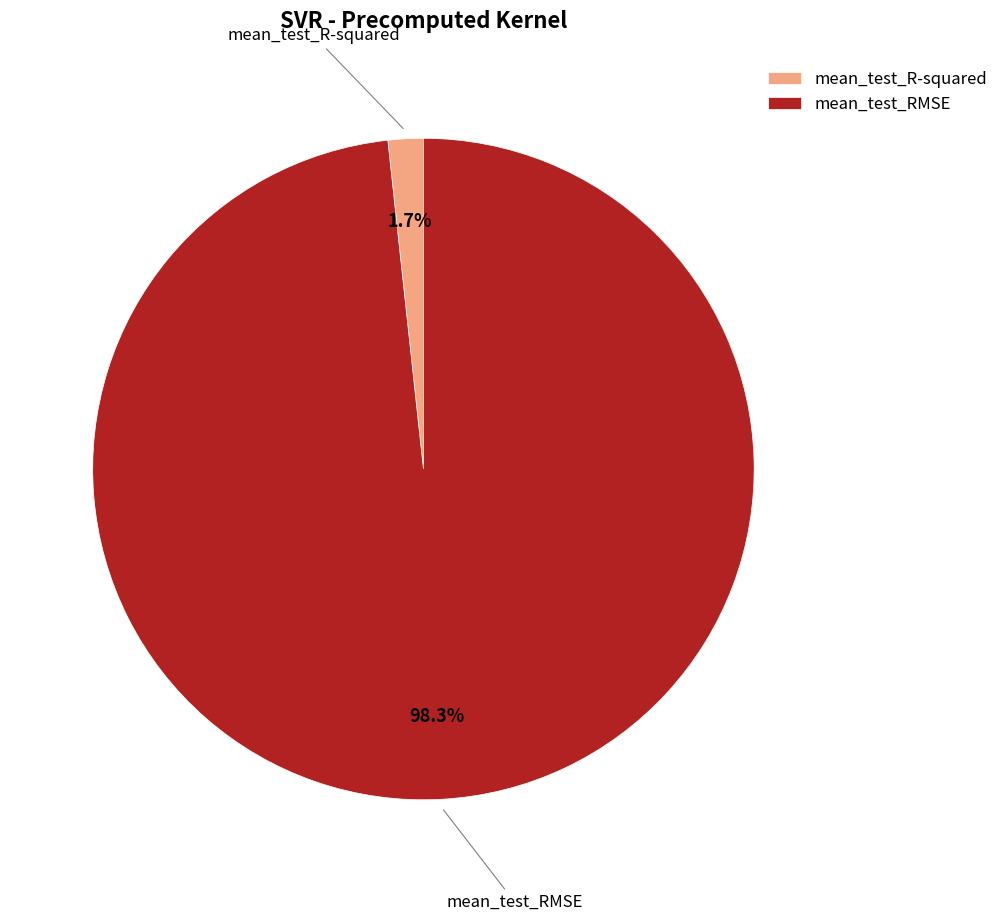

Which slice is the smallest?

mean_test_R-squared